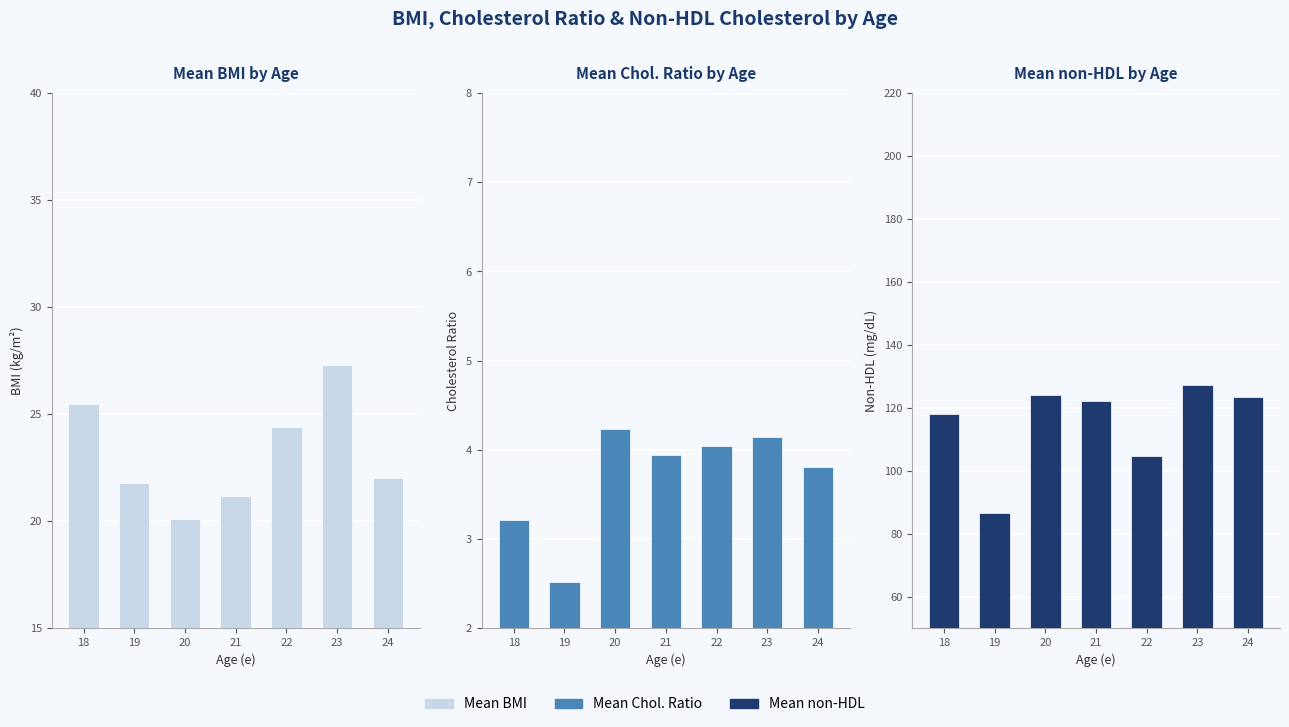

What is the spread (max minus min) of values at 23?

123.1